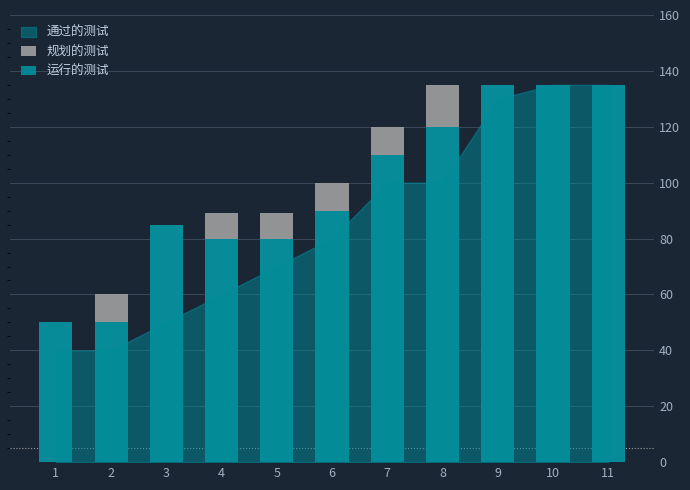

Which category has the highest value in the 运行的测试 series?

9